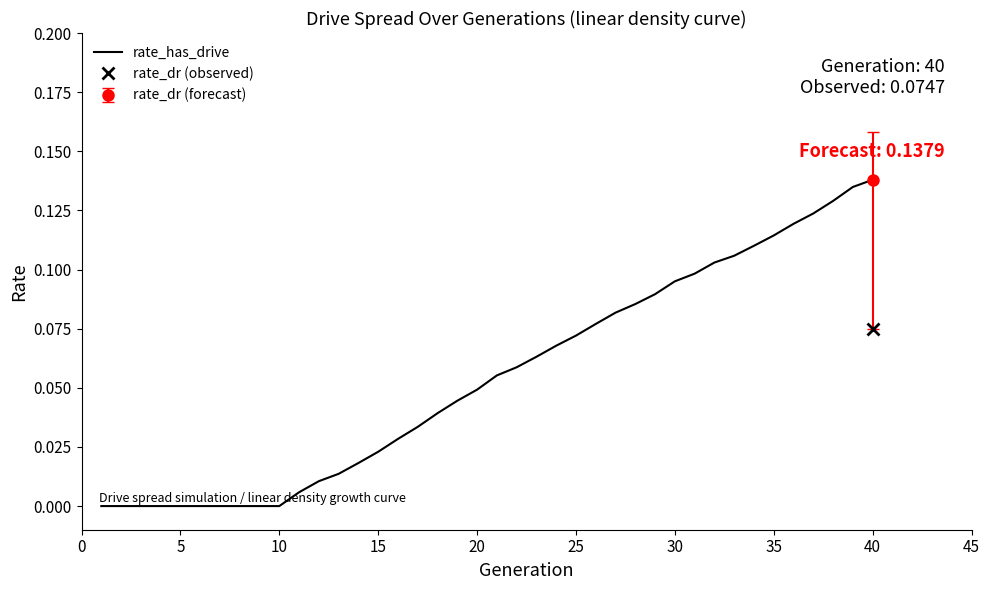

Does the chart have visible grid lines?

No